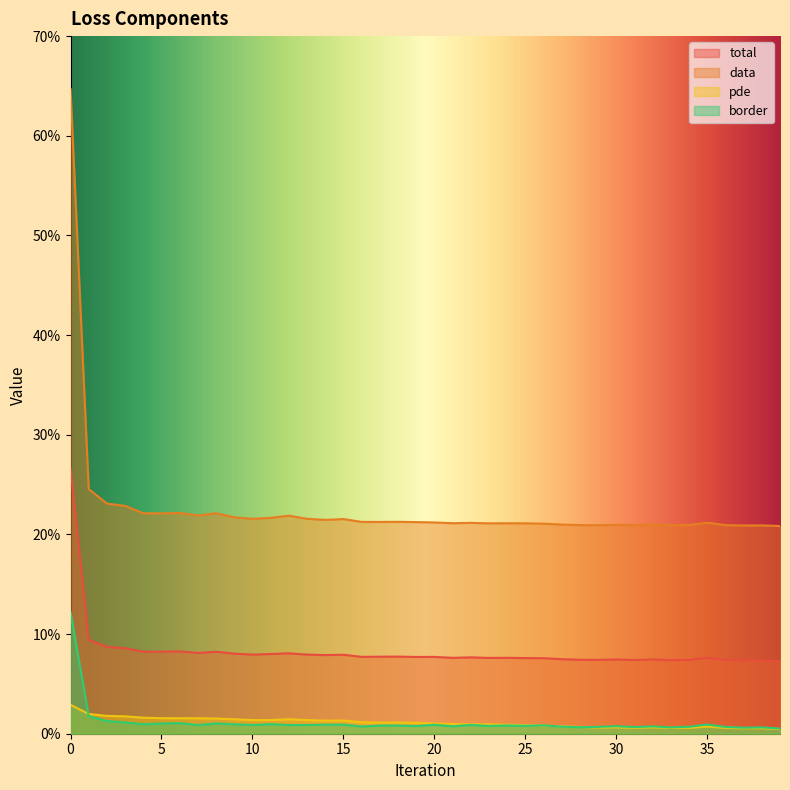

The value of pde at 16 is 0.0. True or false?

True